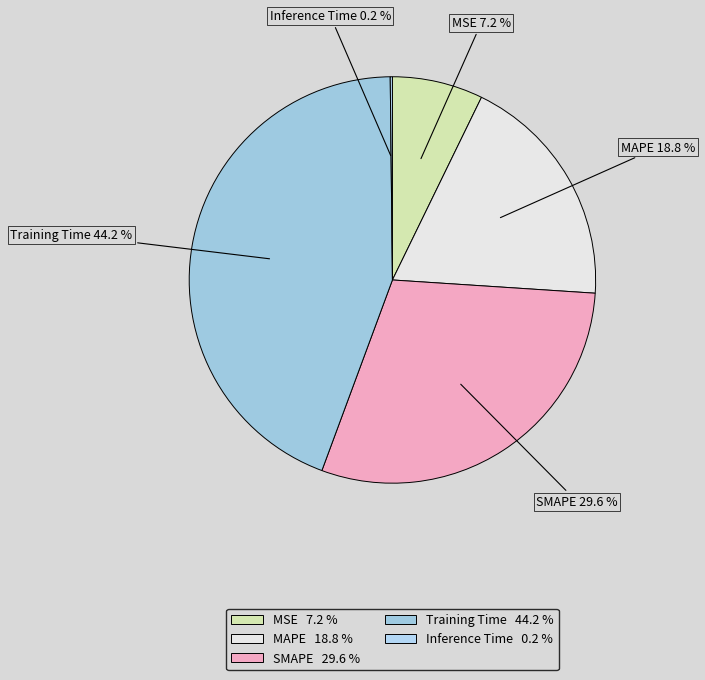

Is SMAPE the majority of the pie?

No